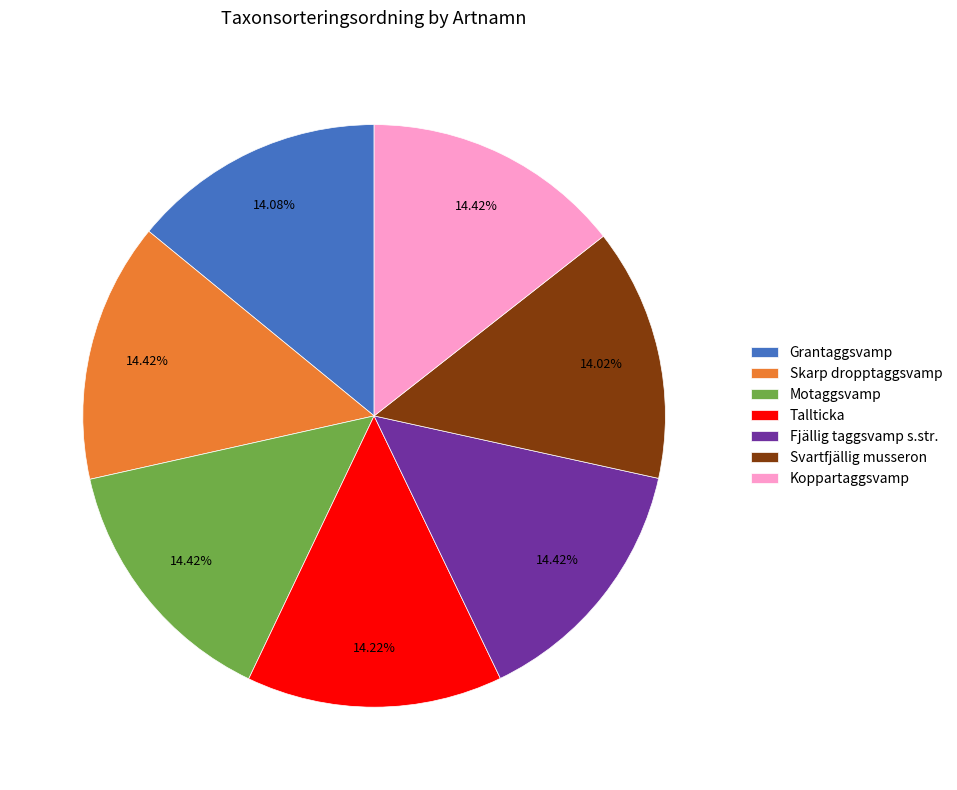

Approximately how many times larger is the value at Fjällig taggsvamp s.str. compared to Motaggsvamp?

1.0